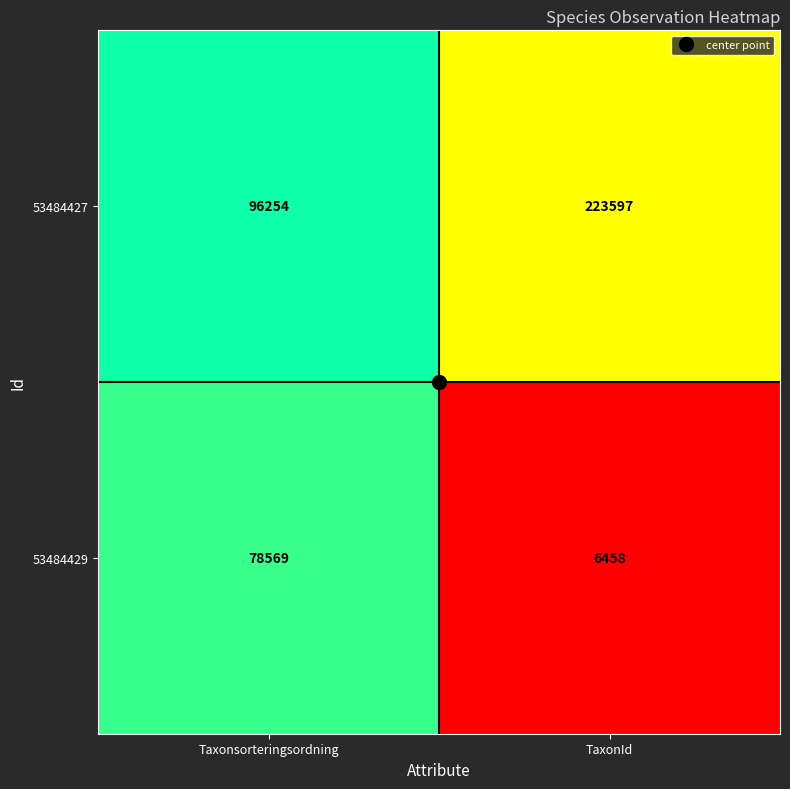

Which category has the highest value across all series?

TaxonId